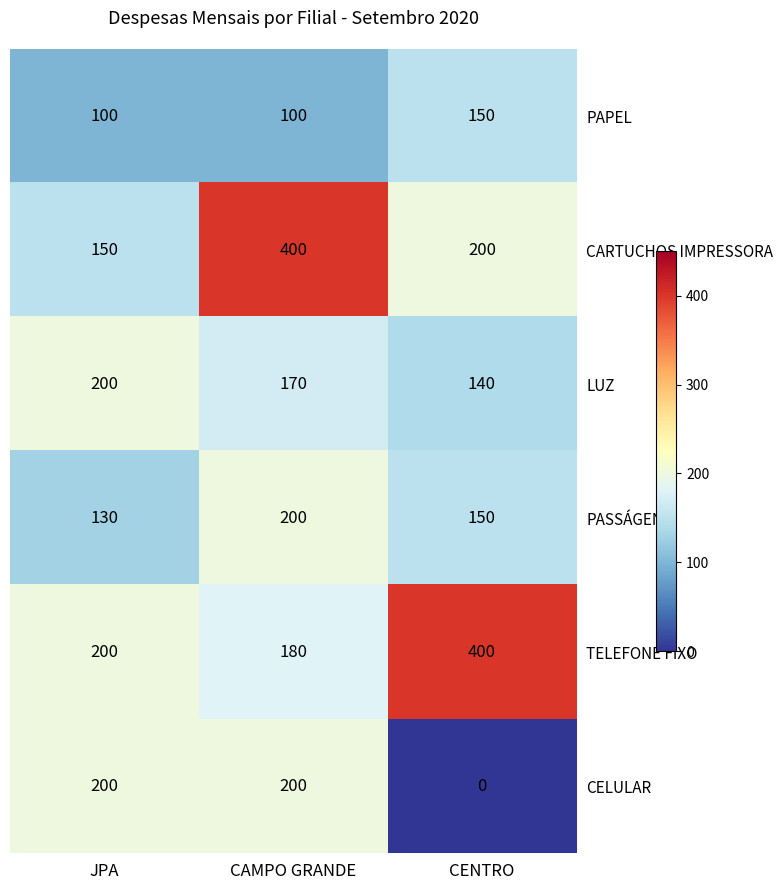

What is the greatest value displayed?

400